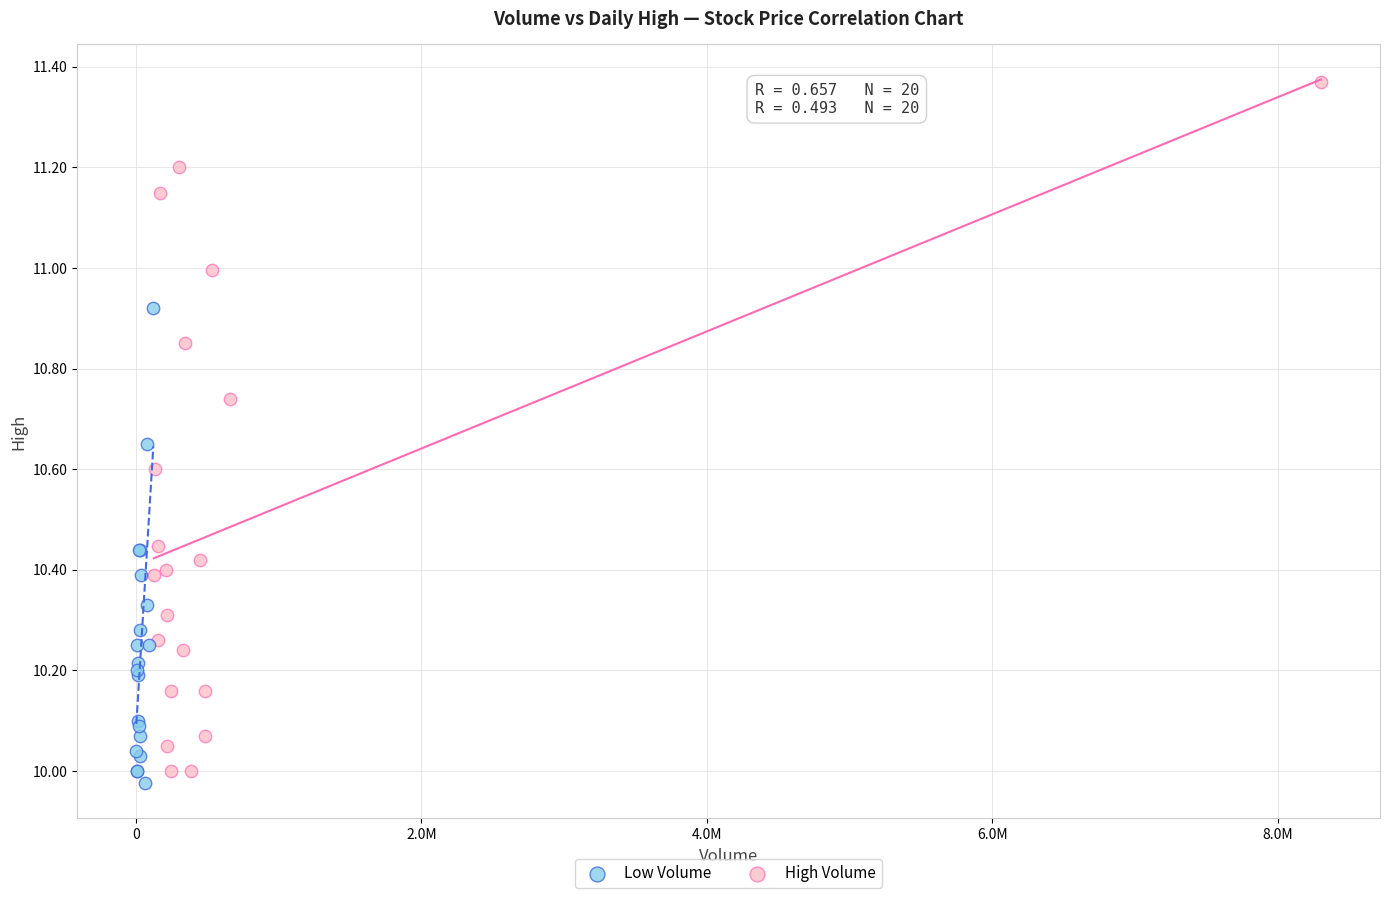

Which series has the largest Y range (max minus min)?

High Volume